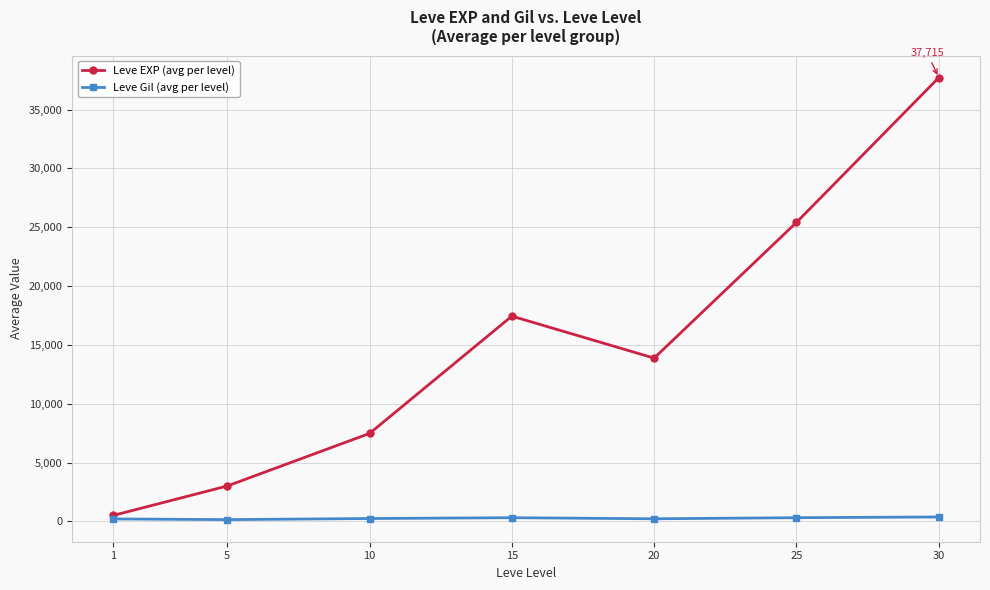

What is the maximum value for Leve EXP (avg per level)?

37715.0